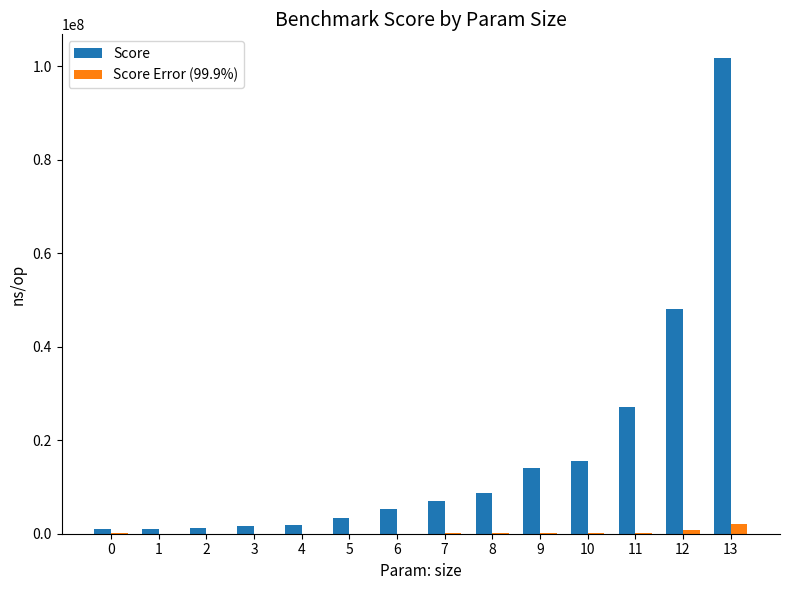

At which label is Score closest to 51357492?

12